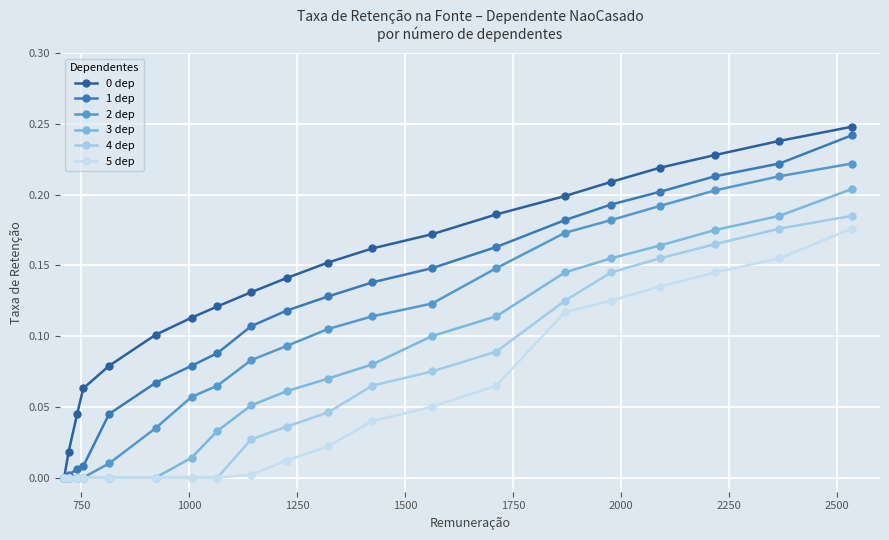

Is this an area chart (filled region under the line)?

No